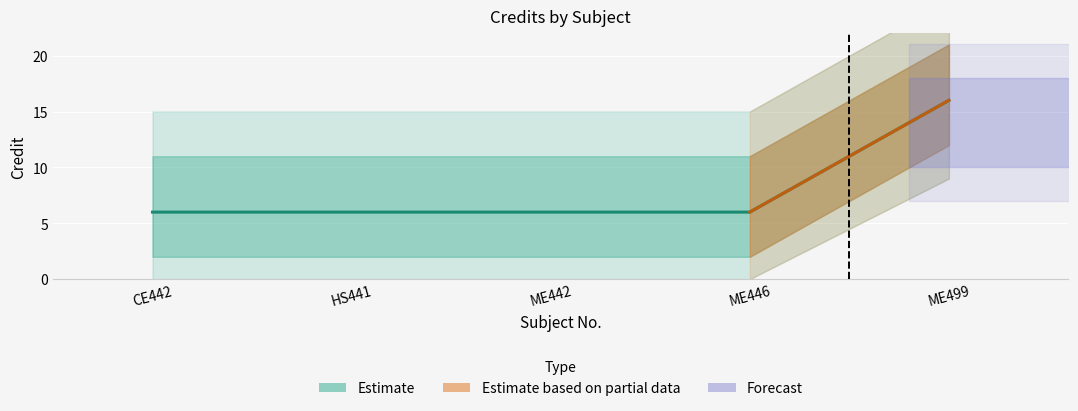

Reading left to right, what are all the values shown in this chart?

6	6	6	6	16